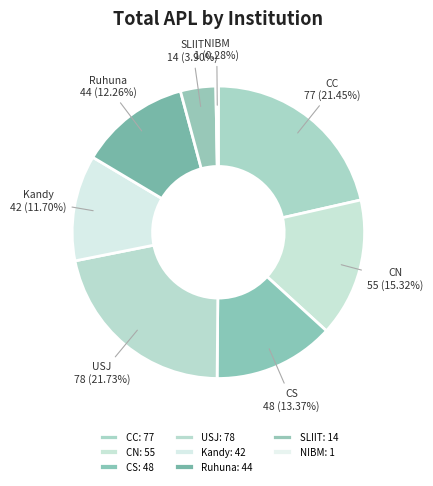

To the nearest percent, what is the difference between the NIBM and Ruhuna slice percentages?

12%